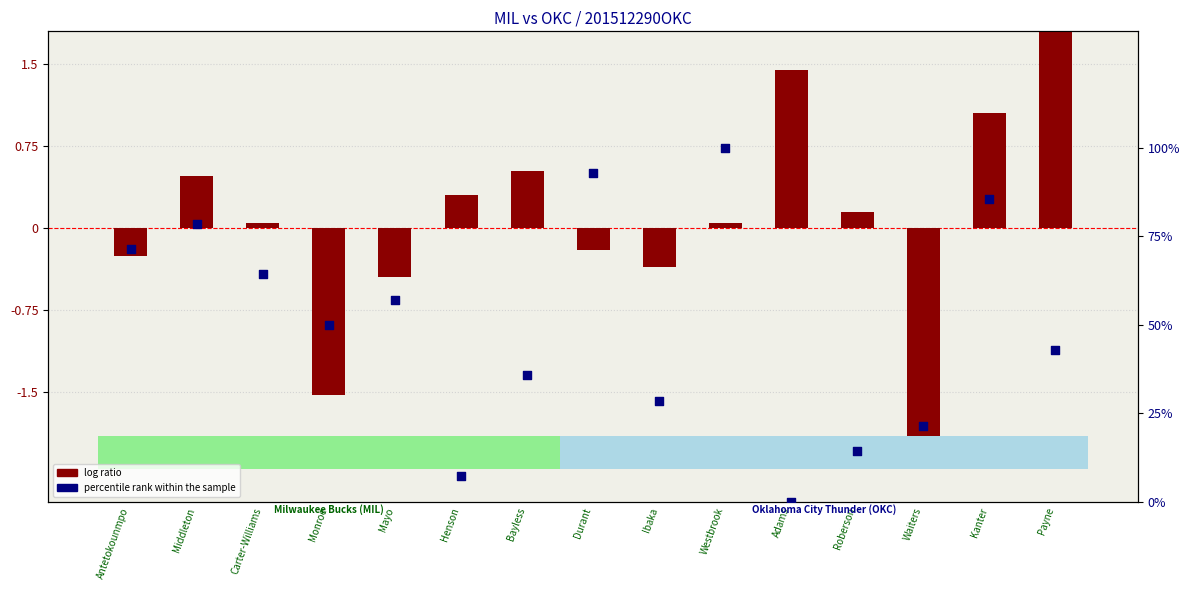

Which series contains the lowest Y value?

log ratio